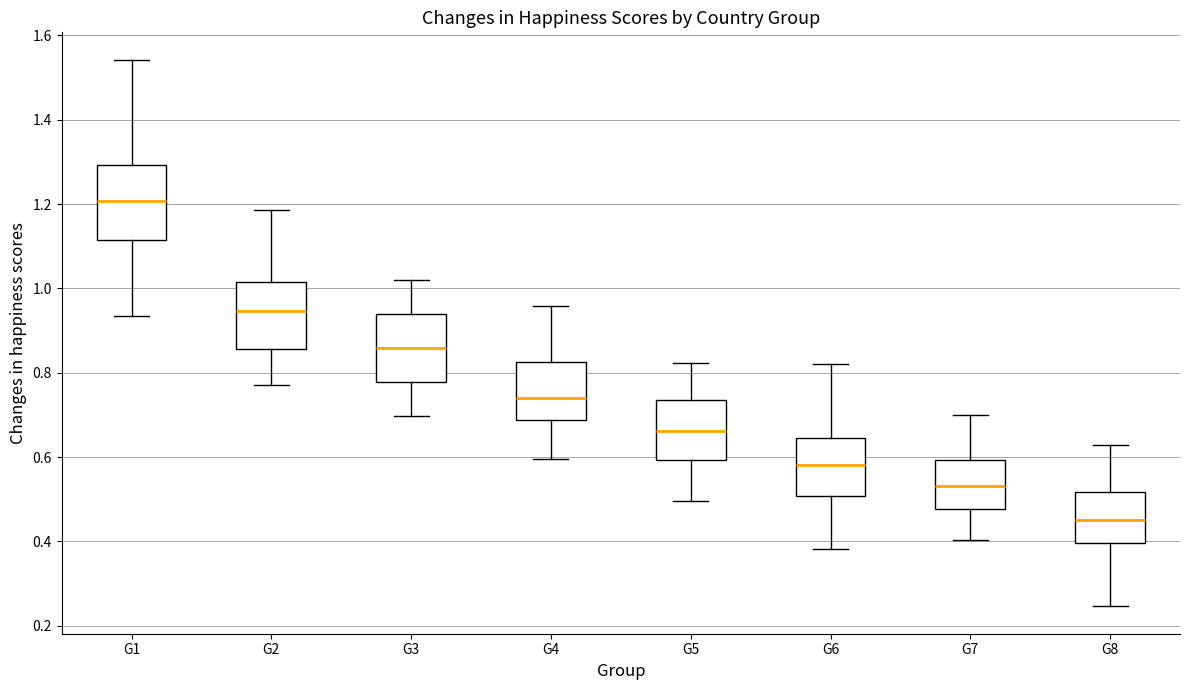

Reading left to right, transcribe this box plot: for each box, give where its median line is, the range the box spans, and where its two whiskers end, as read against the y-axis. The values are not printed on the chart, so give them approximately, as read against the axis.

G1: median 1.20, box 1.10 to 1.30, whiskers 0.94 to 1.56
G2: median 0.94, box 0.86 to 1.02, whiskers 0.78 to 1.20
G3: median 0.86, box 0.78 to 0.94, whiskers 0.68 to 1.02
G4: median 0.76, box 0.70 to 0.82, whiskers 0.58 to 0.94
G5: median 0.66, box 0.58 to 0.74, whiskers 0.52 to 0.82
G6: median 0.58, box 0.50 to 0.66, whiskers 0.40 to 0.80
G7: median 0.54, box 0.48 to 0.58, whiskers 0.40 to 0.72
G8: median 0.44, box 0.38 to 0.50, whiskers 0.26 to 0.64